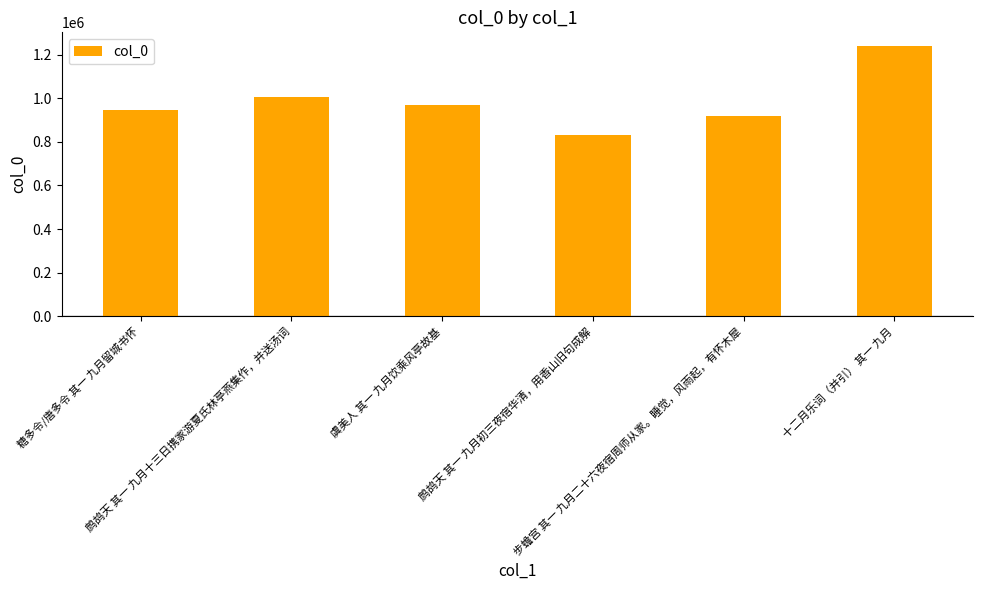

What is the ratio of the value at 虞美人 其一 九月饮乘风亭故基 to the value at 鹧鸪天 其一 九月初三夜宿华清，用香山旧句成解?

1.2